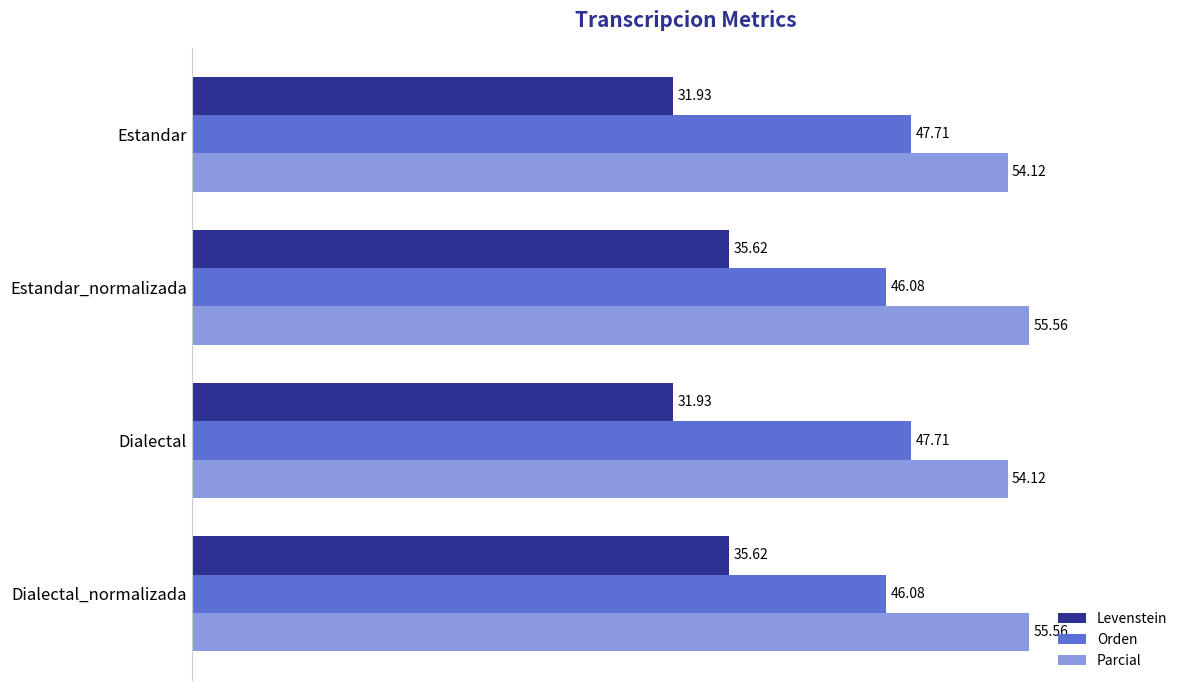

What is the maximum value shown in the chart?

55.6